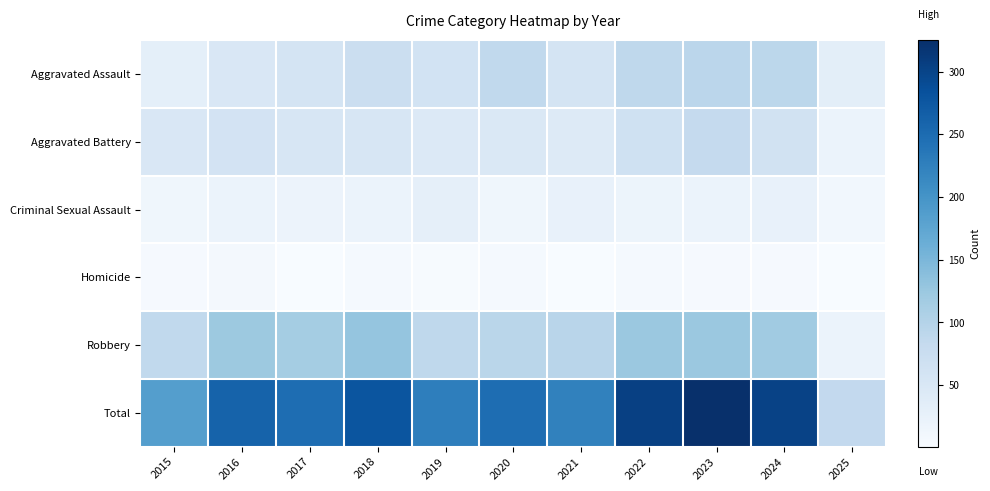

Between 2025 and 2024, which is larger?

2024